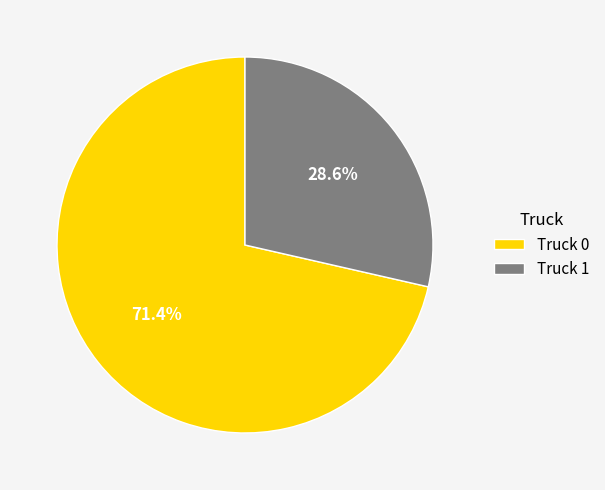

What is the largest slice in the pie chart?

Truck 0